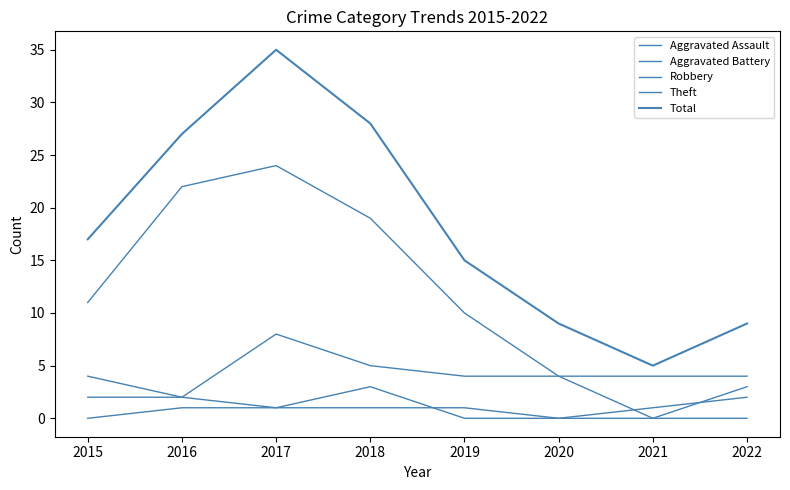

Does the chart display data point markers on the line(s)?

No